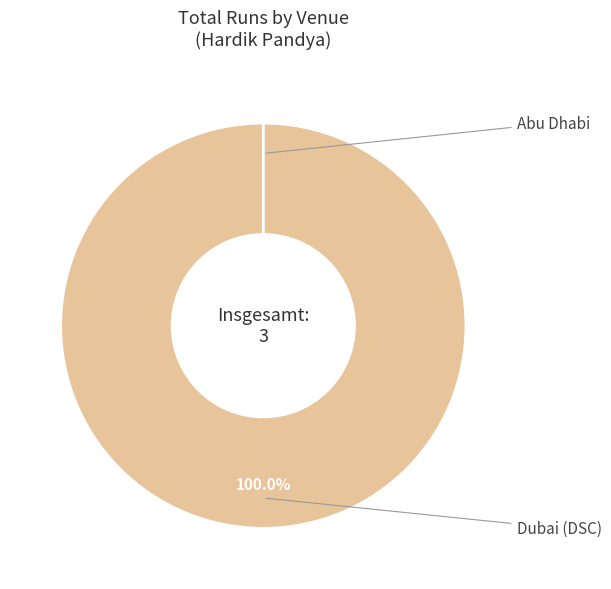

Is Abu Dhabi the majority of the pie?

No